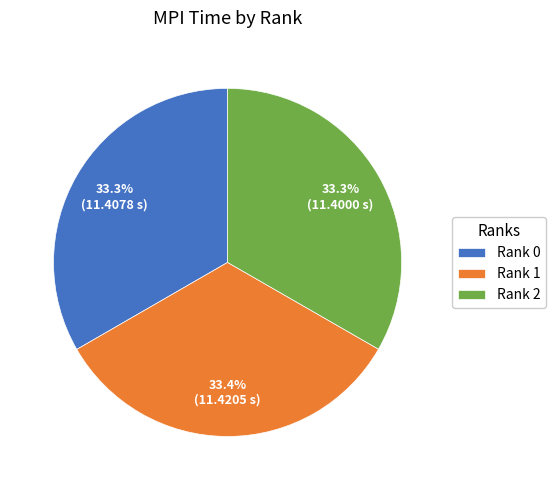

How much of the chart is everything except Rank 0?

66.7%